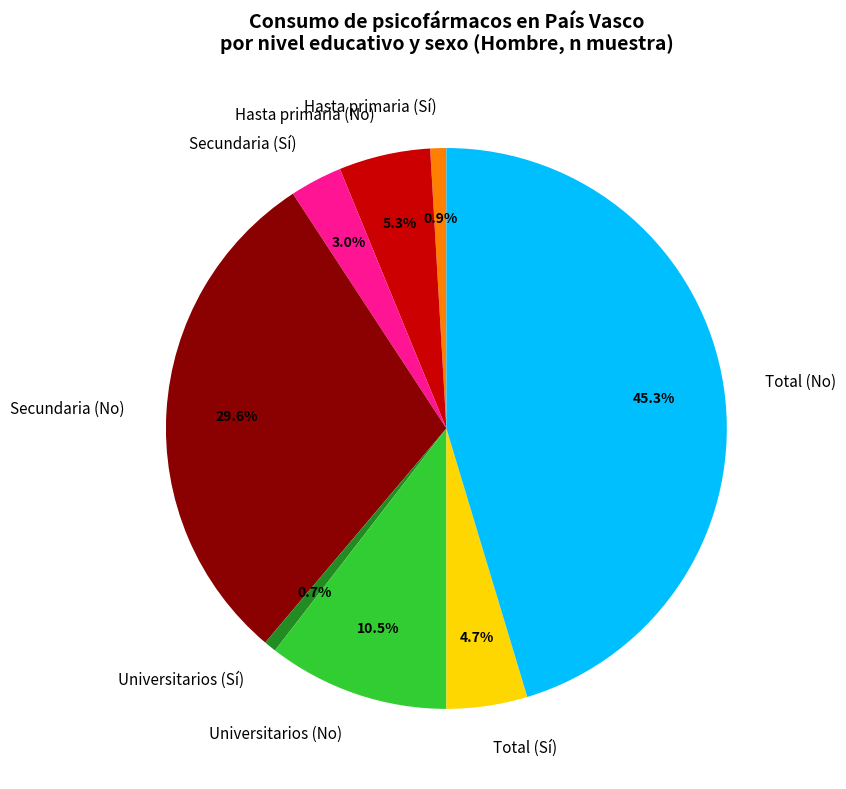

What is the largest slice in the pie chart?

Total (No)